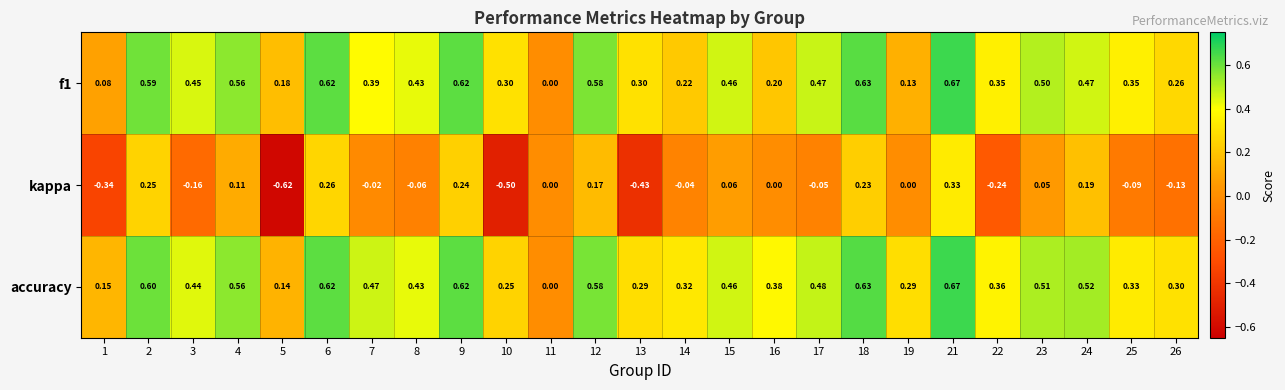

Which series has the largest total across all categories?

accuracy